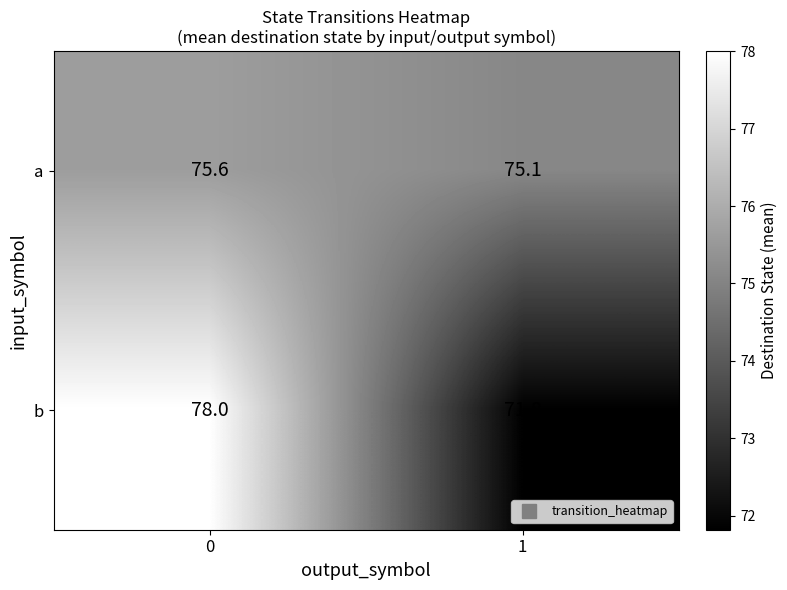

Read the b value at 0.

78.0